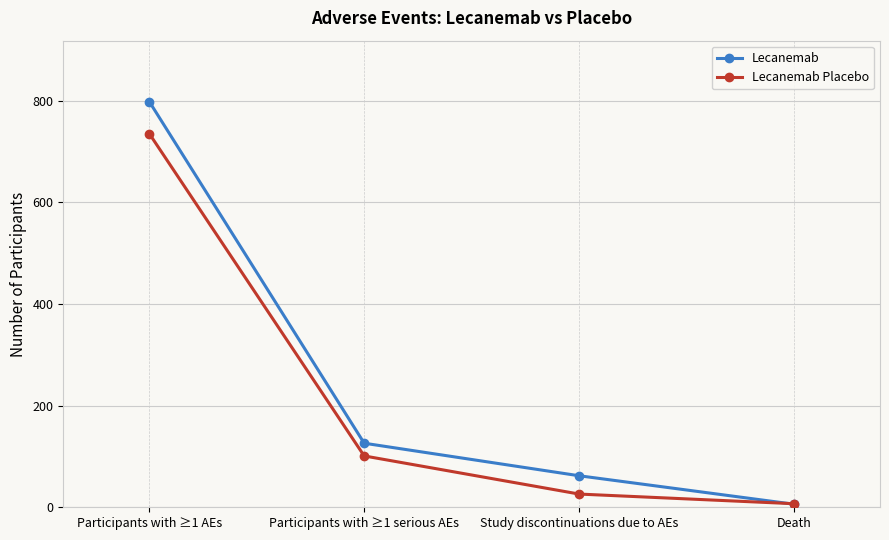

How many intersections are there between Lecanemab Placebo and Lecanemab?

1